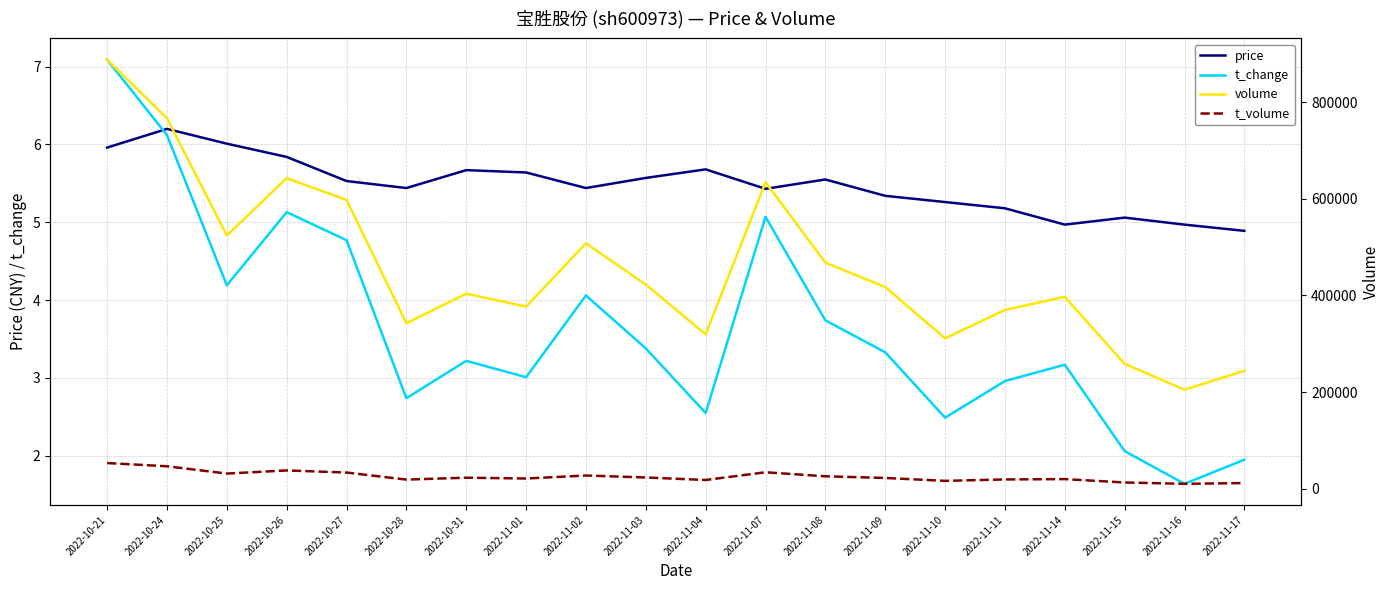

What is the approximate value of t_volume at 2022-11-08?

25802.0